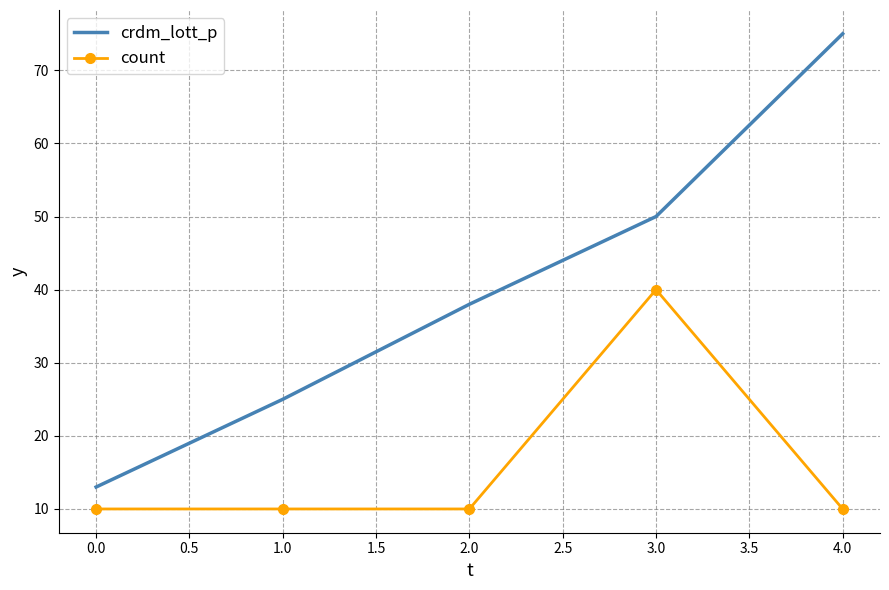

What position from the right is 0.0?

5